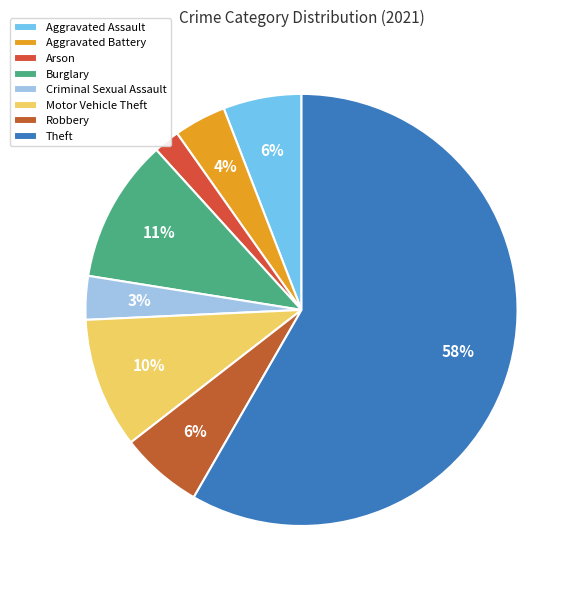

How many segments does this pie chart have?

8